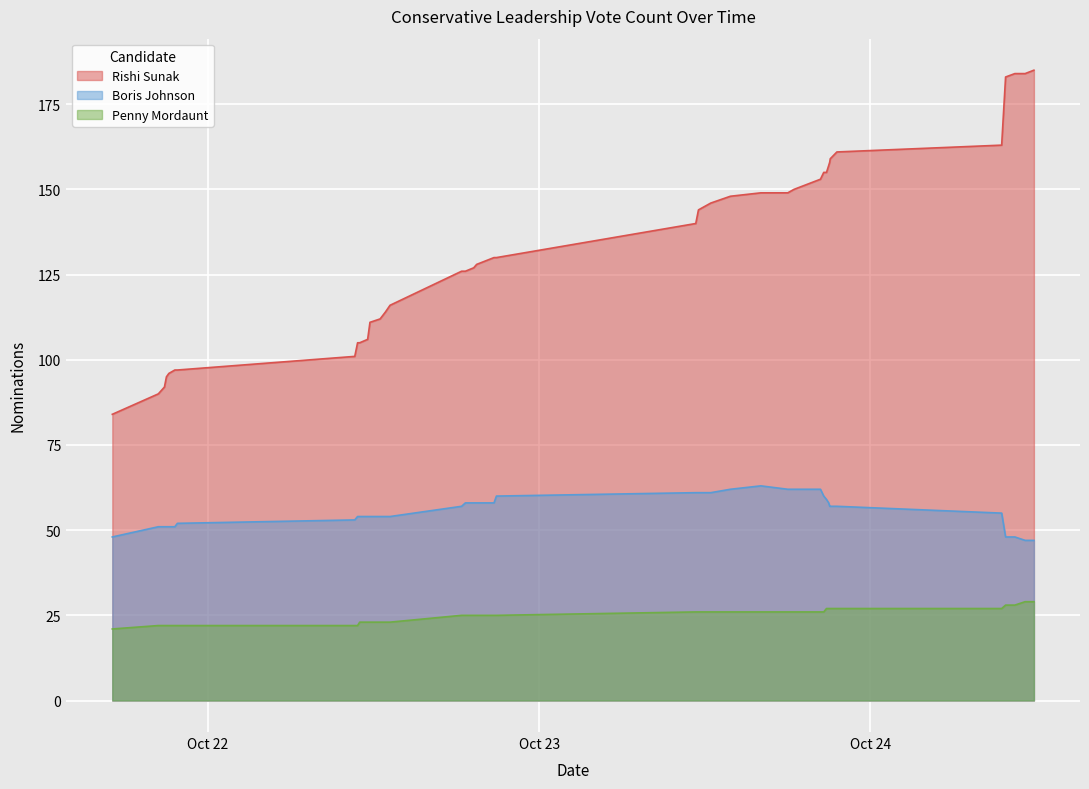

What is the value of the Rishi Sunak point at the 15th from the left?

116